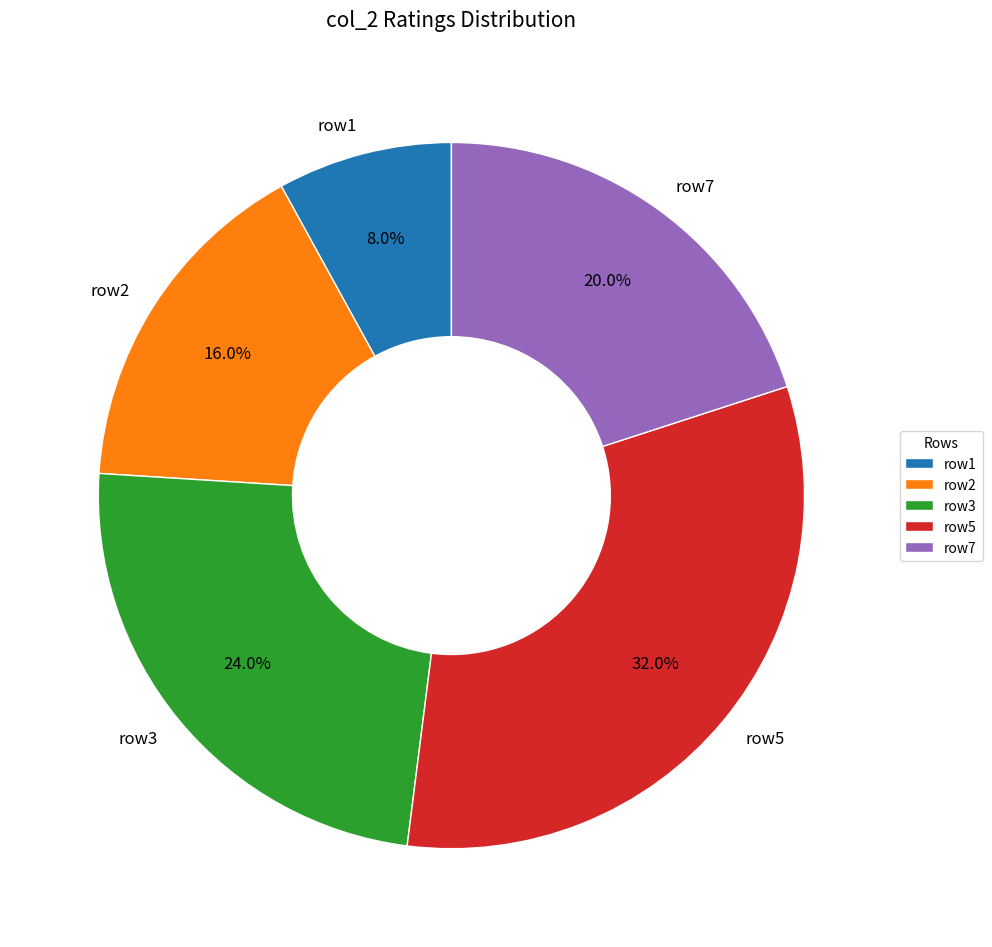

What percentage do row2 and row7 together represent?

36.0%